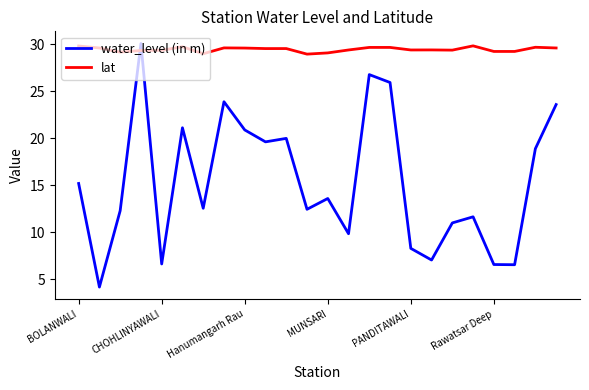

What is the maximum value for lat?

29.9